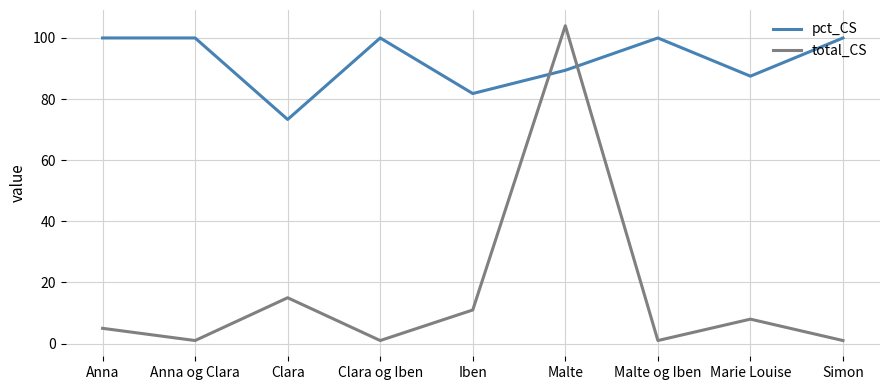

Which category has the highest value in the total_CS series?

Malte